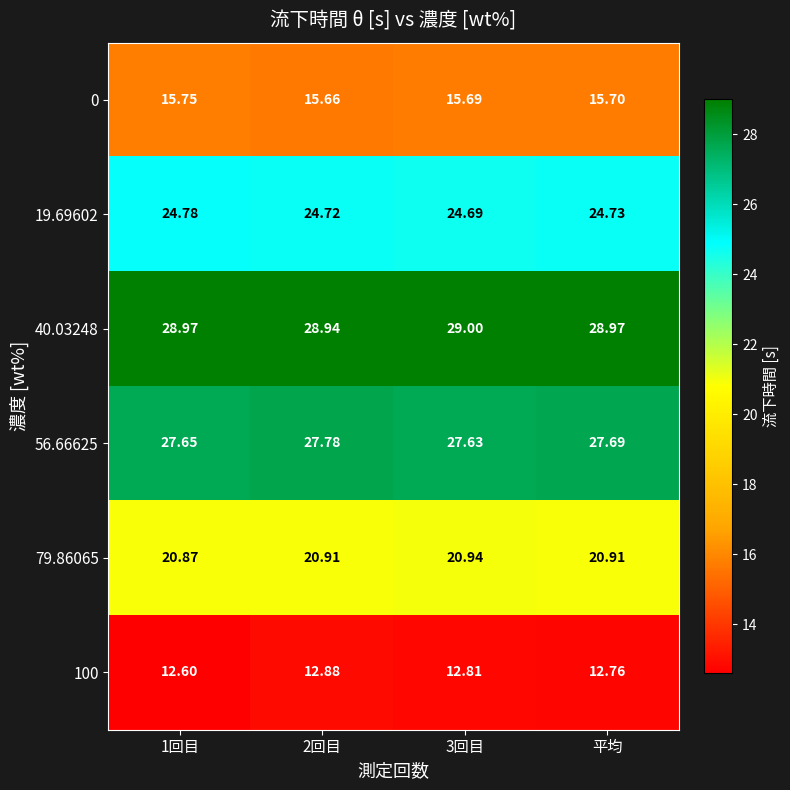

How many distinct data groups are displayed?

6